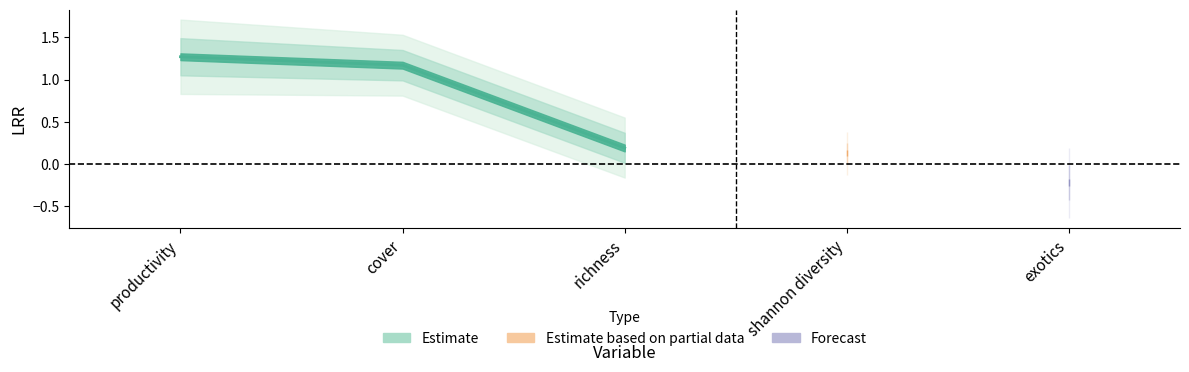

Reading left to right, list all the values displayed in this chart.

LRR: 1.3	1.2	0.2	0.1	-0.2
lower: 0.8	0.8	-0.2	-0.1	-0.6
upper: 1.7	1.5	0.6	0.4	0.2